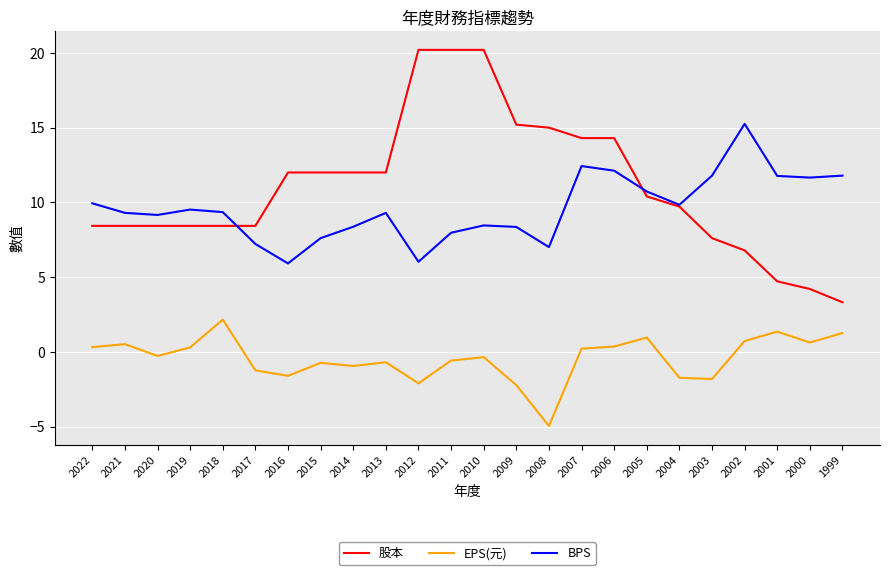

What is the lowest value of the 股本 series?

3.3